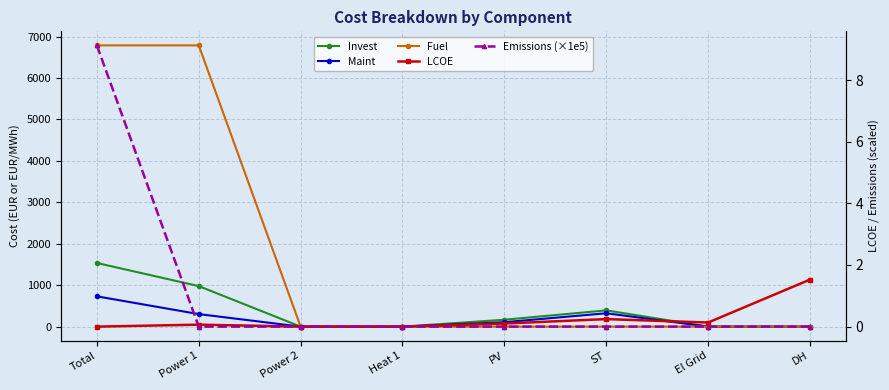

What is the average value of the LCOE series?

0.3